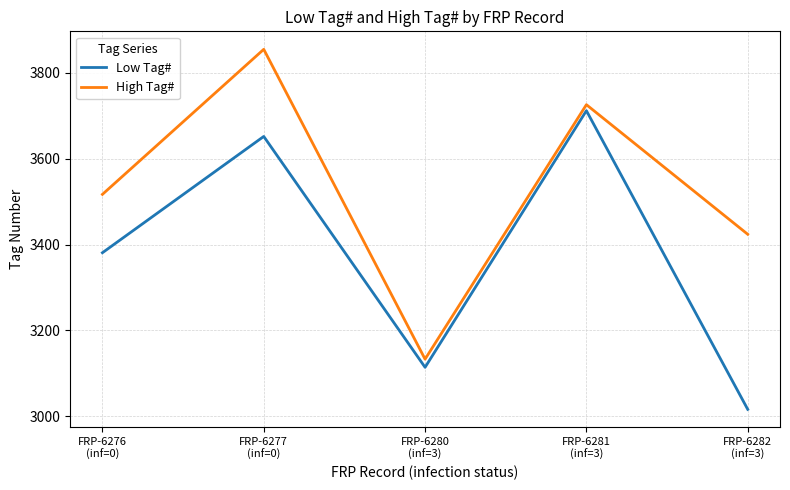

Rank the series at FRP-6276
(inf=0) from lowest to highest value.

Low Tag#, High Tag#